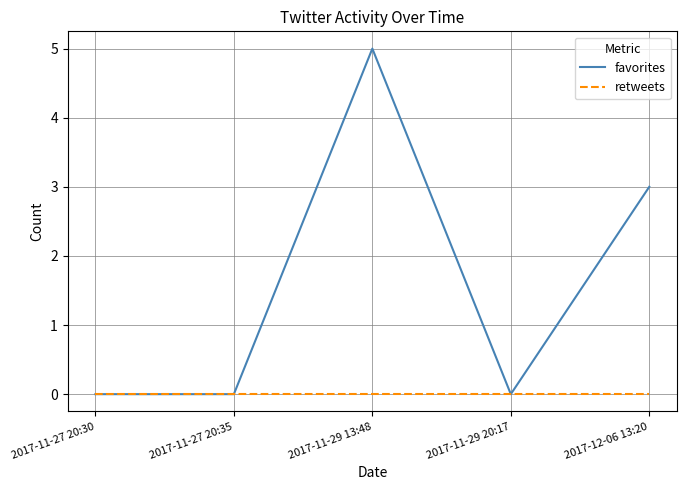

What is the total value across all series at 2017-11-29 13:48?

5